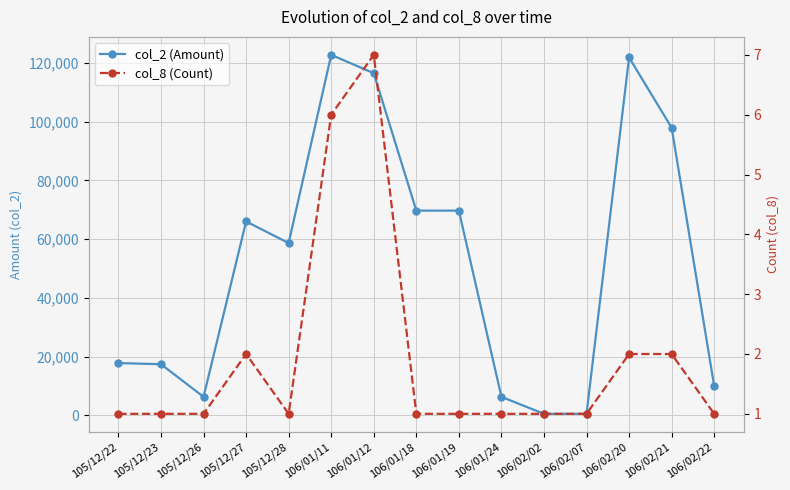

What is the maximum value for col_2 (Amount)?

122700